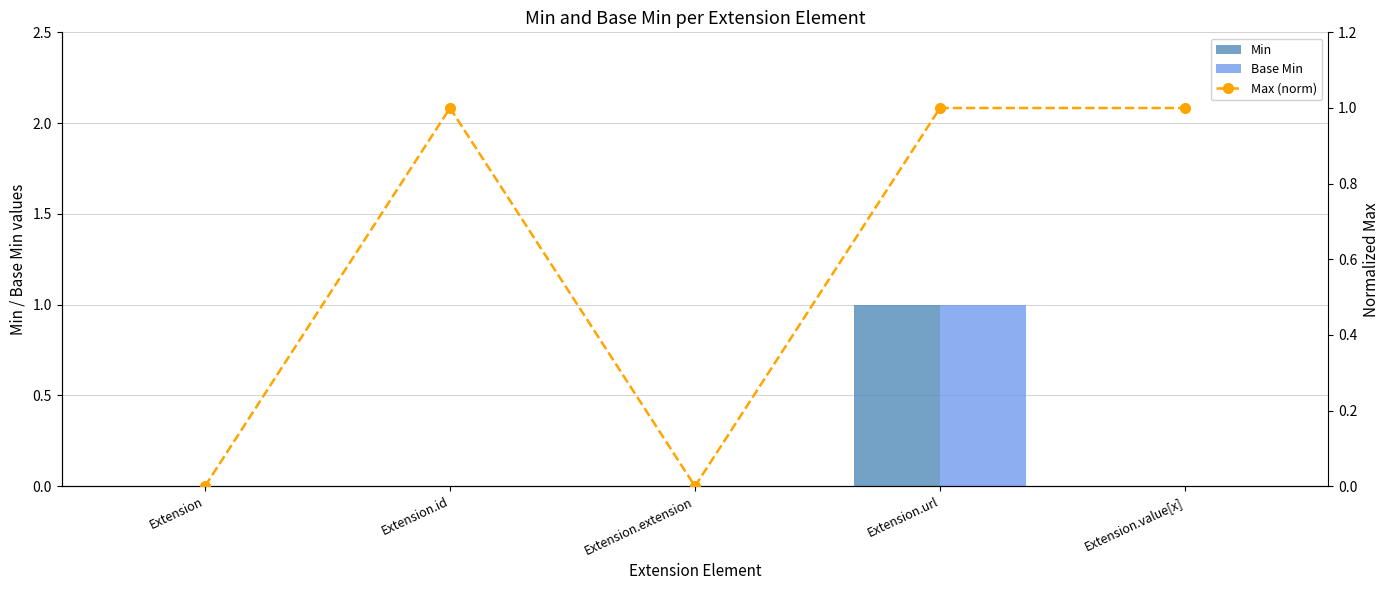

What is the difference between the second highest and minimum values in the Max (norm) series?

1